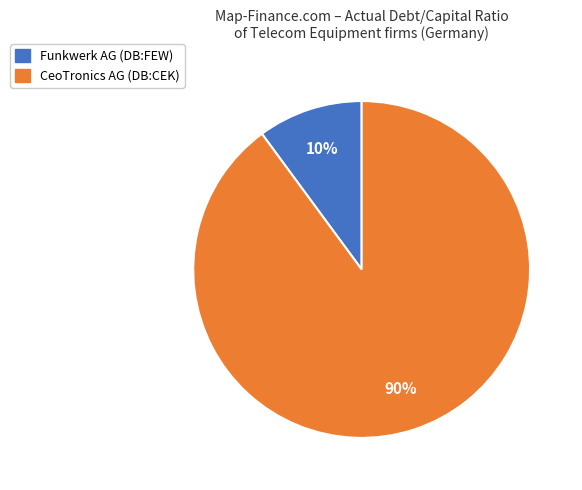

Combined, do Funkwerk AG (DB:FEW) and CeoTronics AG (DB:CEK) account for over 50%?

Yes